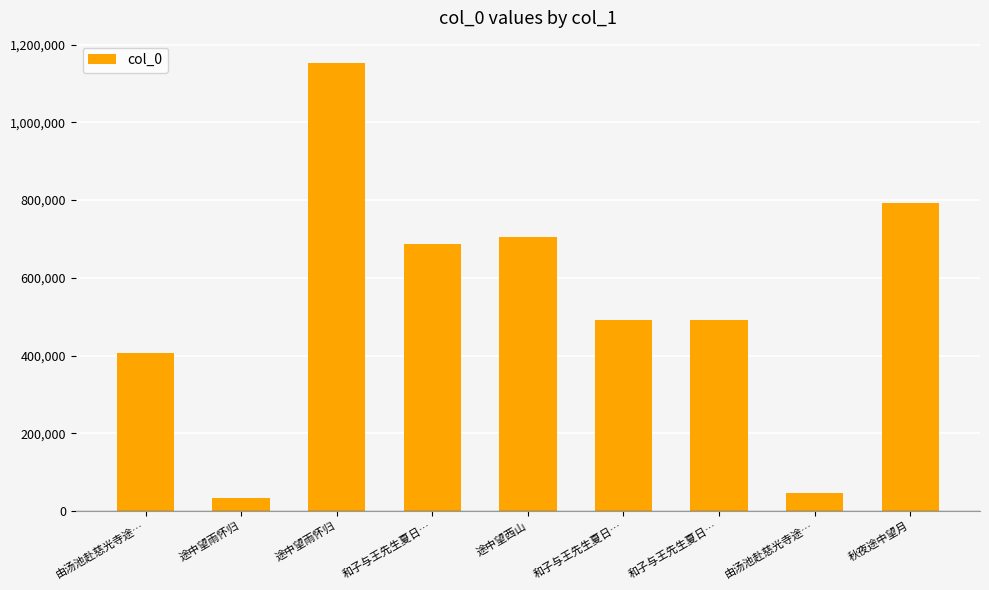

What is the sum of the values at 由汤池赴慈光寺途… and 和子与王先生夏日…?

538147